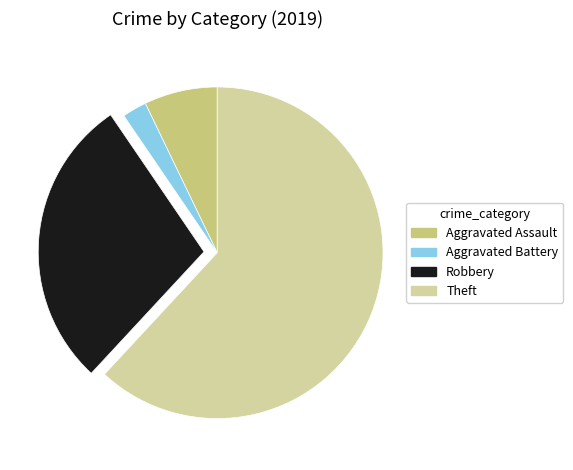

How many segments does this pie chart have?

4